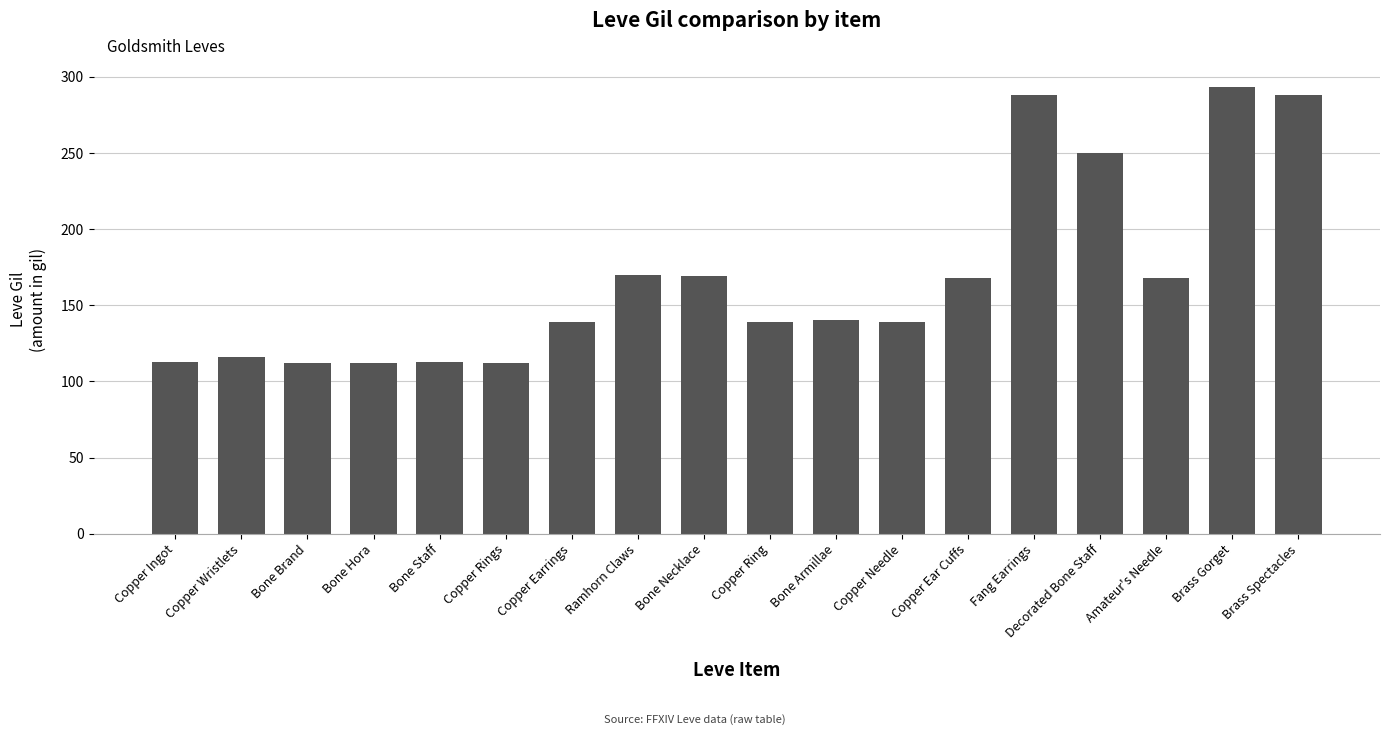

Which has a higher value, Decorated Bone Staff or Ramhorn Claws?

Decorated Bone Staff